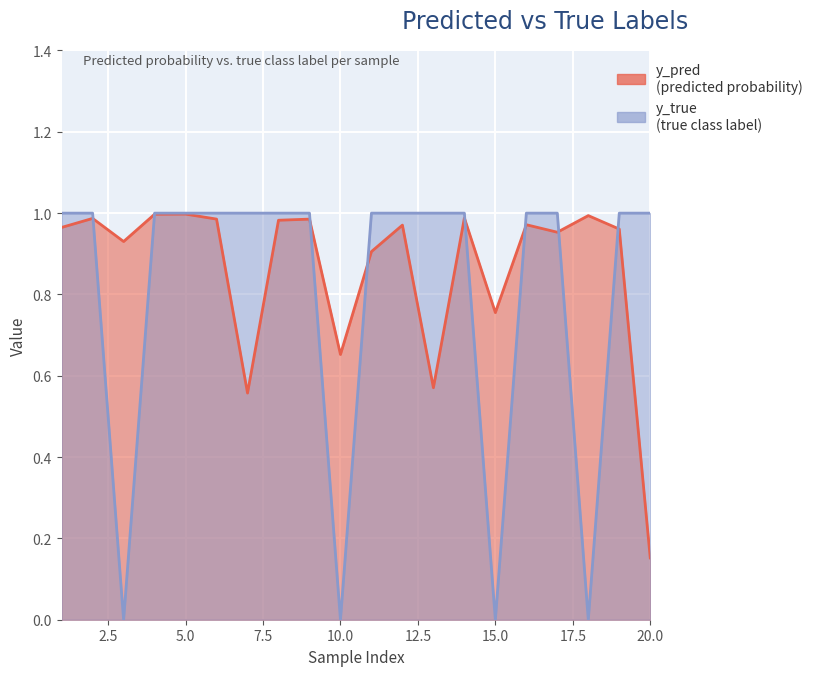

Which category has the lowest value in the y_pred series?

20